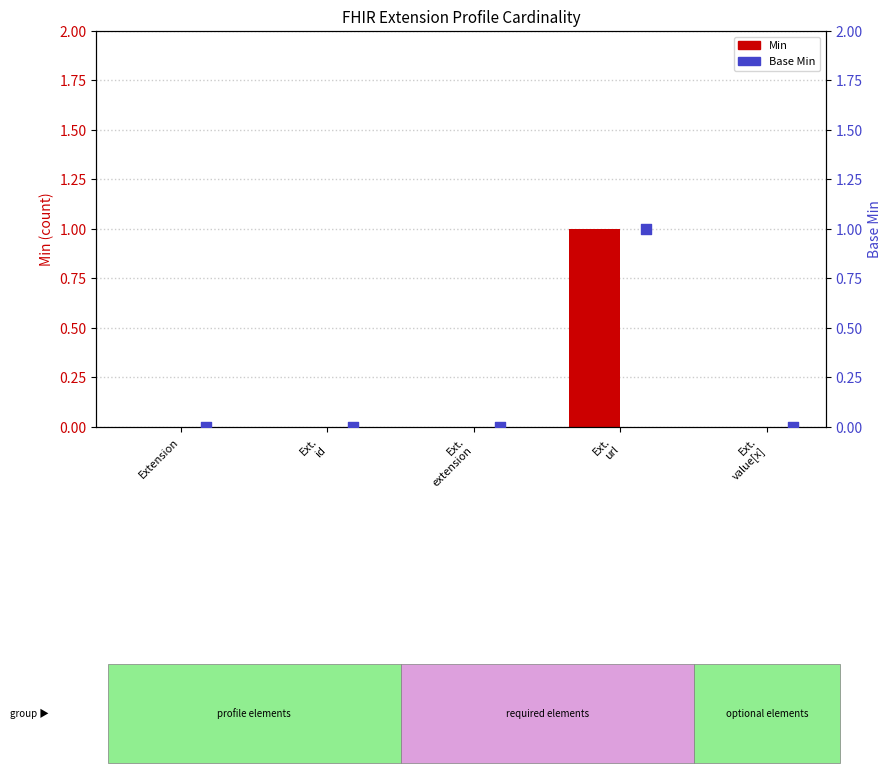

Which series reaches the minimum Y coordinate?

Min